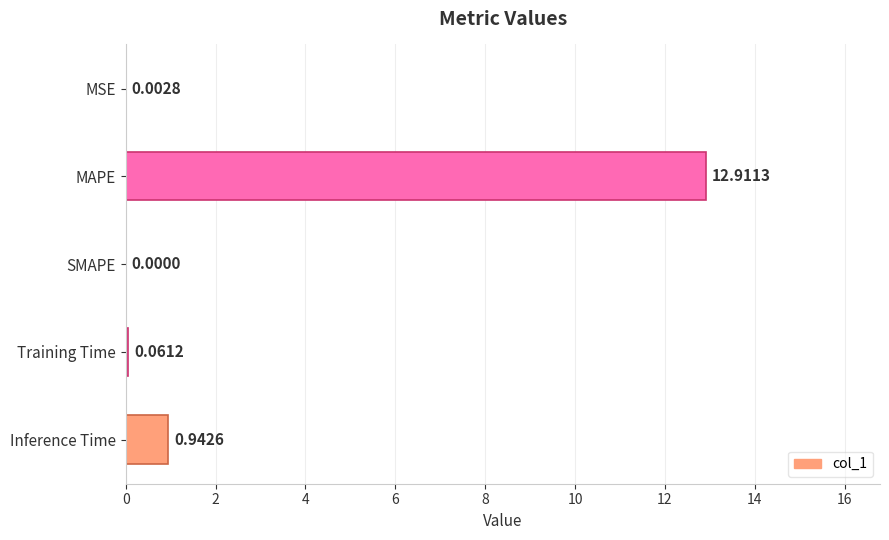

Which label corresponds to the largest value in the chart?

MAPE